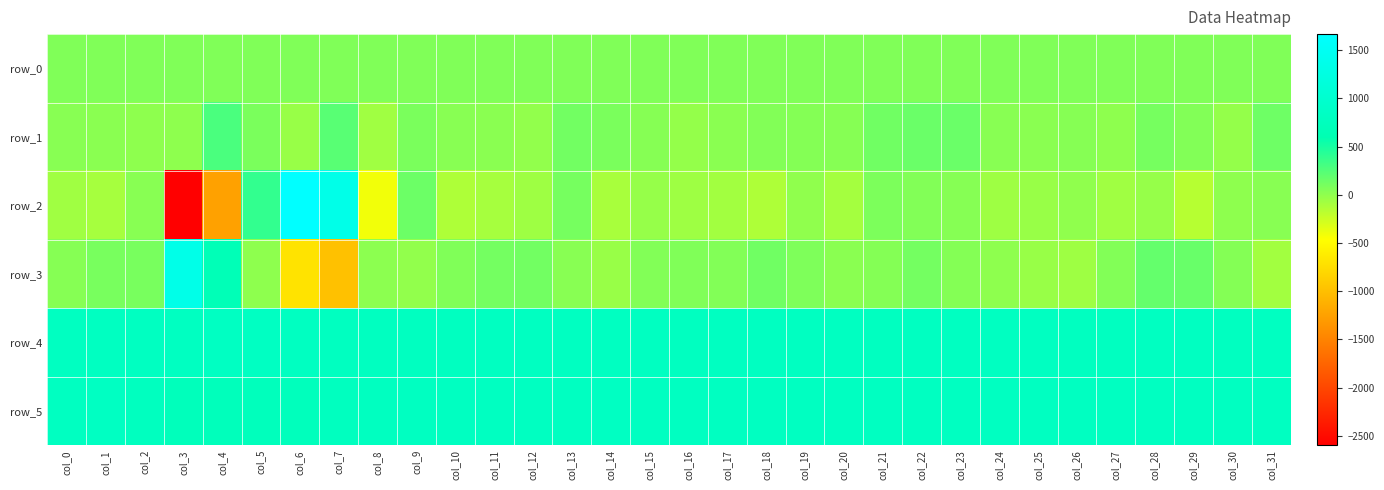

Which series has the largest range (max minus min)?

row_2